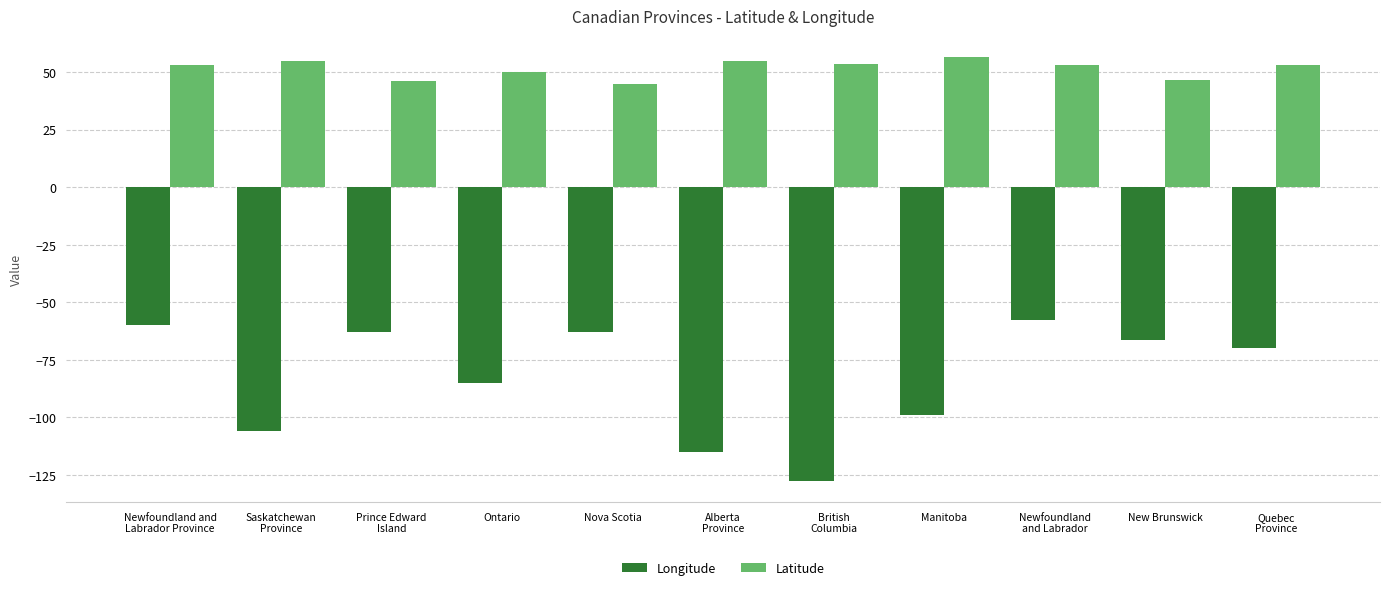

What is the sum of all Longitude values?

-912.2